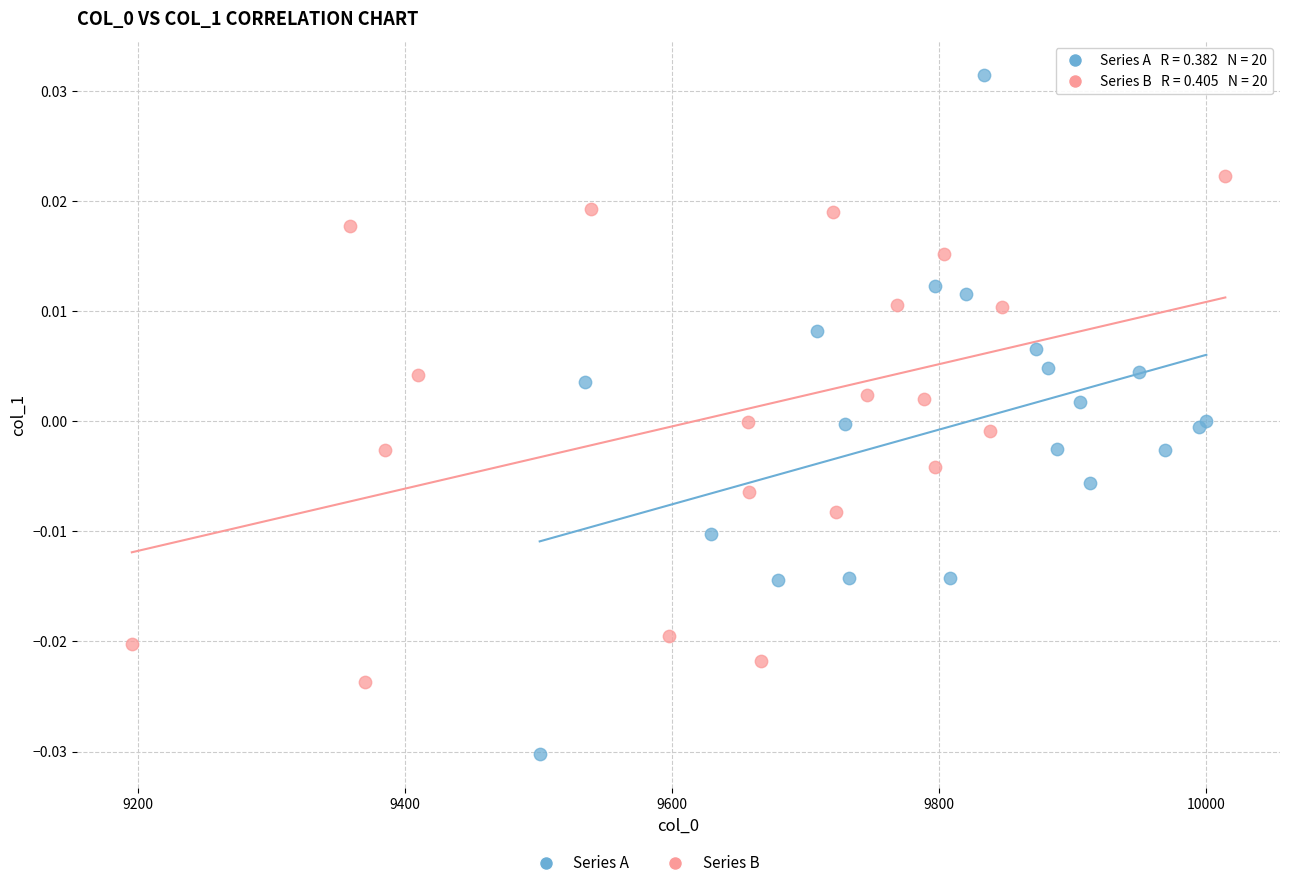

Which series has the largest Y range (max minus min)?

Series A